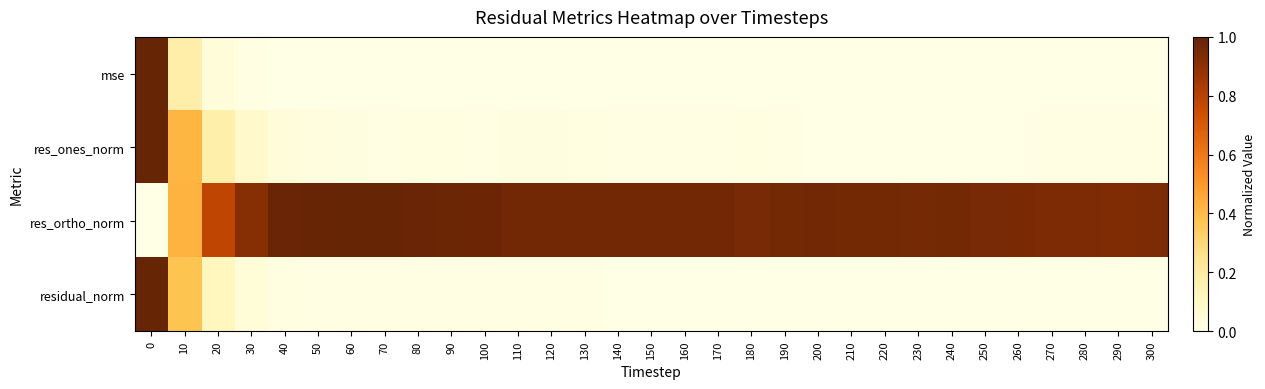

Reading right to left, transcribe all the data shown in this chart.

mse: 300=0.0	290=0.0	280=0.0	270=0.0	260=0.0	250=0.0	240=0.0	230=0.0	220=0.0	210=0.0	200=0.0	190=0.0	180=0.0	170=0.0	160=0.0	150=0.0	140=0.0	130=0.0	120=0.0	110=0.0	100=0.0	90=0.0	80=0.0	70=0.0	60=0.0	50=0.0	40=0.0	30=0.0	20=0.0	10=0.2	0=1.0
res_ones_norm: 300=0.0	290=0.0	280=0.0	270=0.0	260=0.0	250=0.0	240=0.0	230=0.0	220=0.0	210=0.0	200=0.0	190=0.0	180=0.0	170=0.0	160=0.0	150=0.0	140=0.0	130=0.0	120=0.0	110=0.0	100=0.0	90=0.0	80=0.0	70=0.0	60=0.0	50=0.0	40=0.0	30=0.1	20=0.2	10=0.4	0=1.0
res_ortho_norm: 300=0.9	290=0.9	280=0.9	270=0.9	260=1.0	250=1.0	240=1.0	230=1.0	220=1.0	210=1.0	200=1.0	190=1.0	180=1.0	170=1.0	160=1.0	150=1.0	140=1.0	130=1.0	120=1.0	110=1.0	100=1.0	90=1.0	80=1.0	70=1.0	60=1.0	50=1.0	40=1.0	30=0.9	20=0.8	10=0.4	0=0.0
residual_norm: 300=0.0	290=0.0	280=0.0	270=0.0	260=0.0	250=0.0	240=0.0	230=0.0	220=0.0	210=0.0	200=0.0	190=0.0	180=0.0	170=0.0	160=0.0	150=0.0	140=0.0	130=0.0	120=0.0	110=0.0	100=0.0	90=0.0	80=0.0	70=0.0	60=0.0	50=0.0	40=0.0	30=0.0	20=0.1	10=0.4	0=1.0